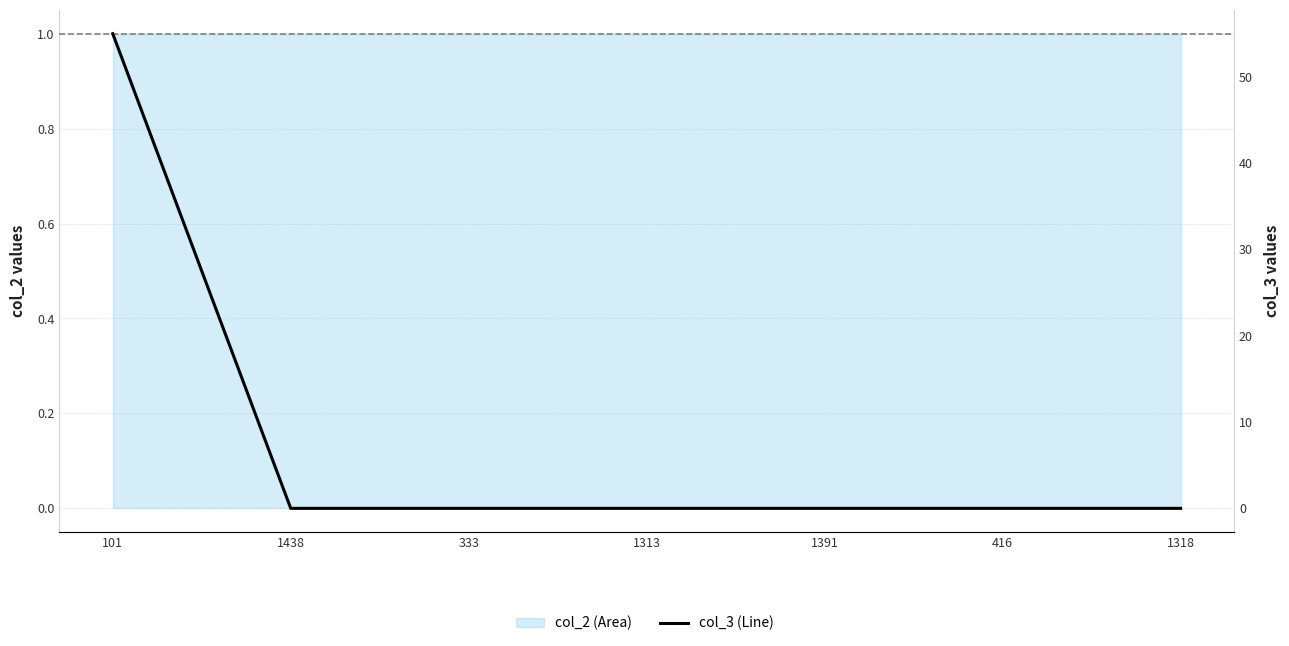

Between 1391 and 1313, which is larger?

1391